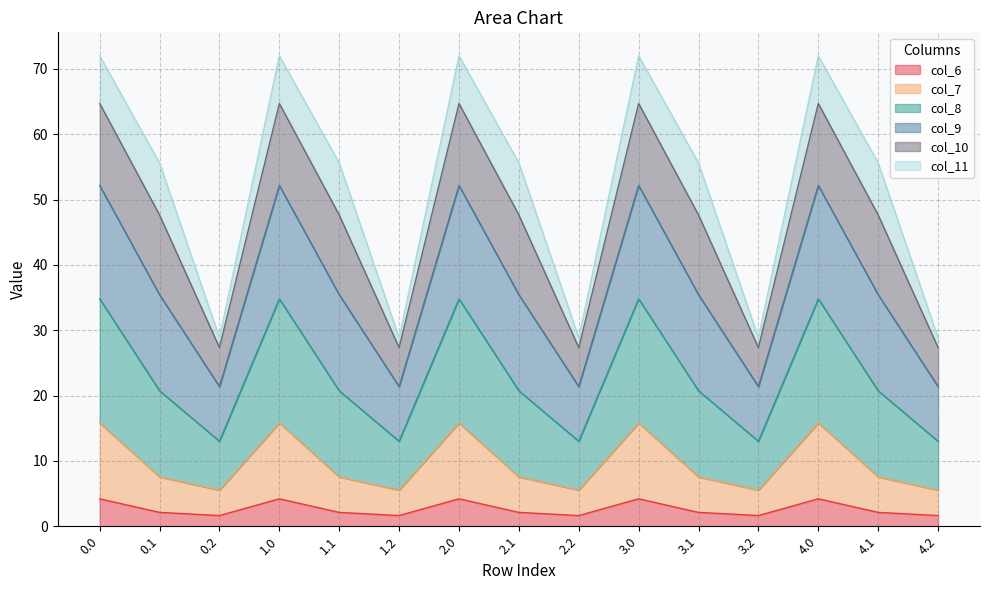

List the series in order of their peak value, lowest first.

col_6, col_7, col_8, col_9, col_10, col_11